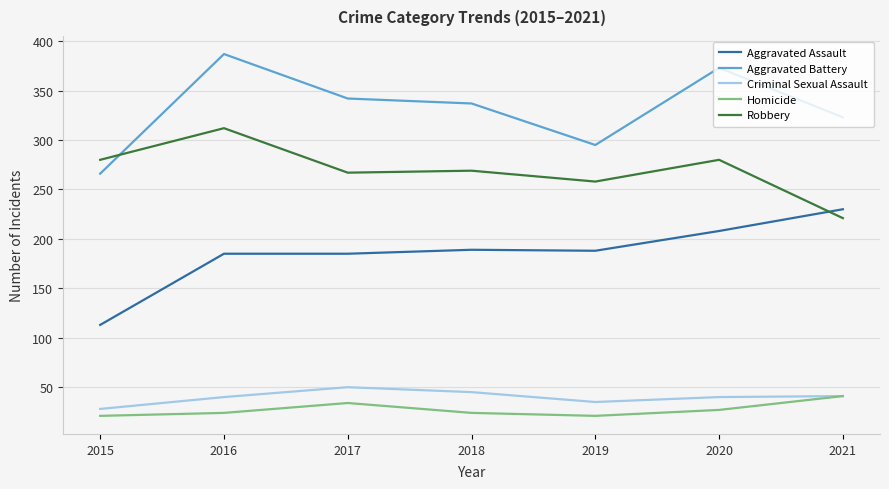

True or false: Aggravated Battery has a value of 583 at 2018.

False